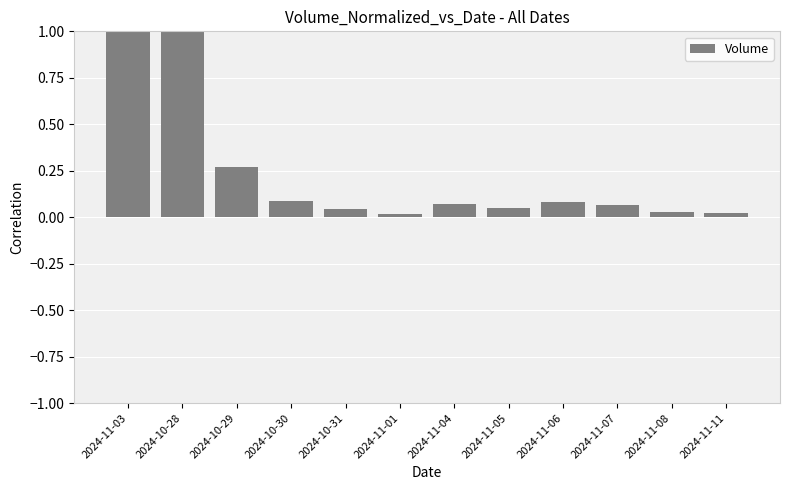

What is the sum of all values?

2.7